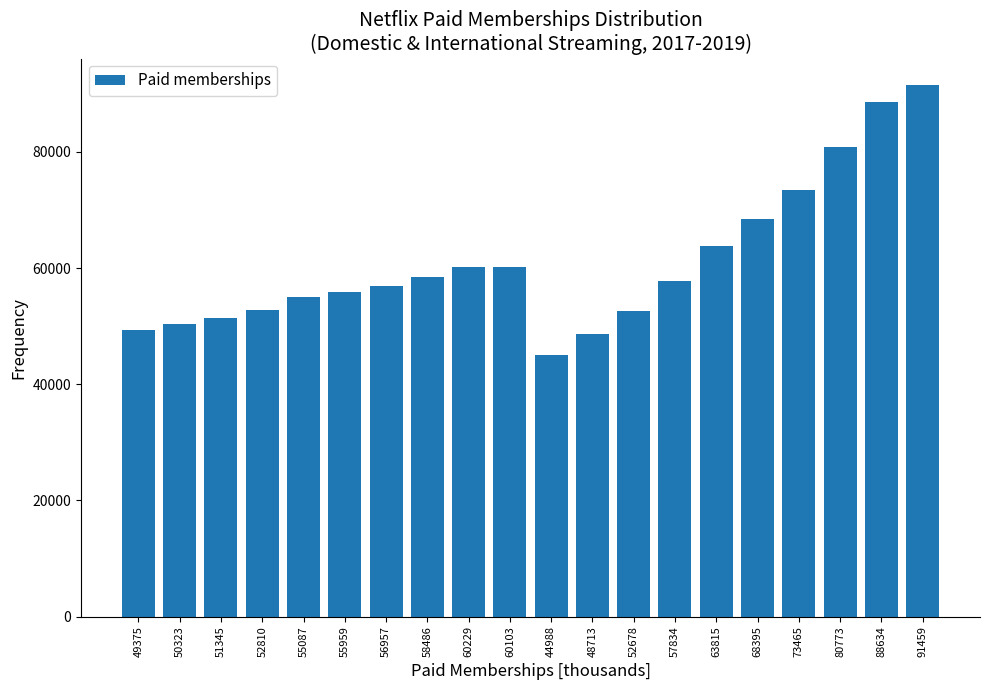

What is the difference between the second highest and minimum values?

43646